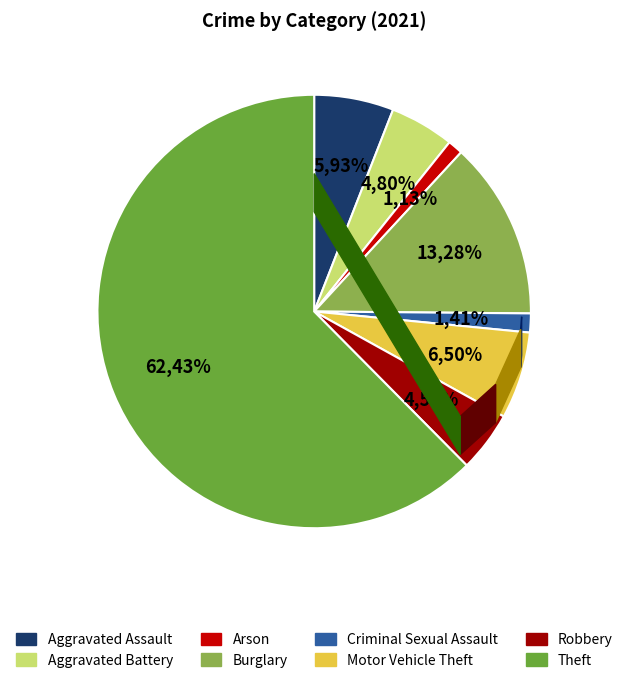

Do Criminal Sexual Assault and Theft together represent more than half of the pie?

Yes